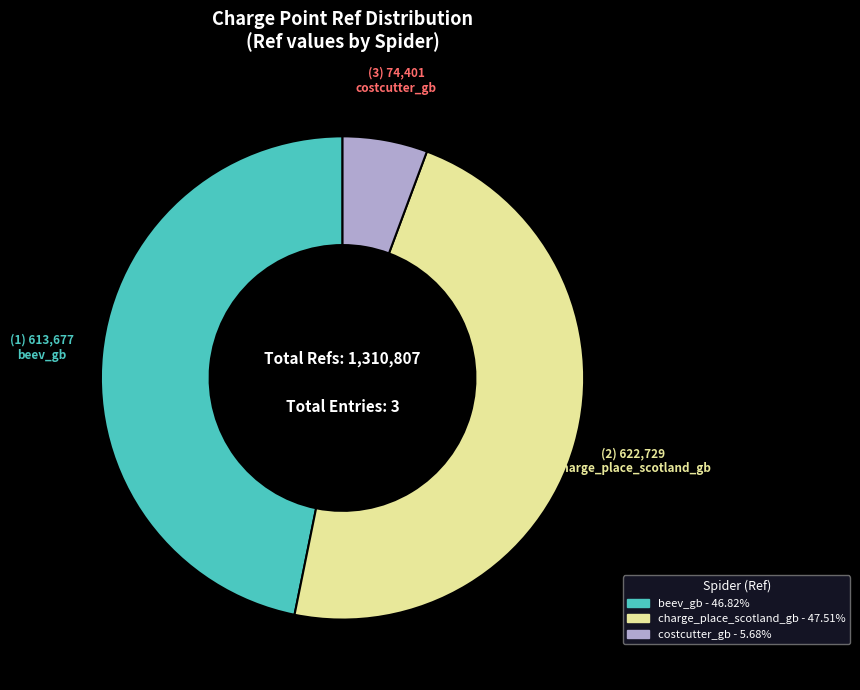

Count the number of slices in the pie.

3